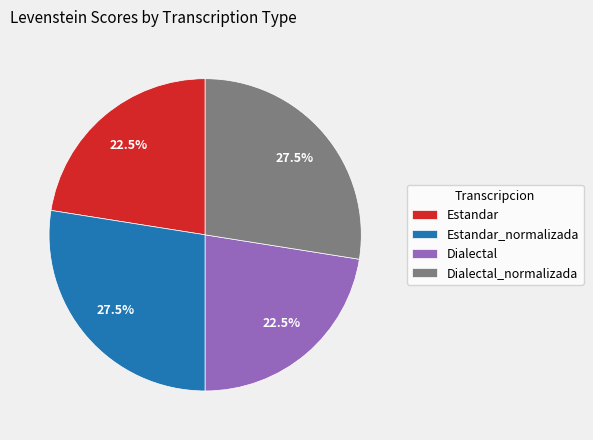

What is the total percentage of Dialectal_normalizada and Estandar?

50.0%